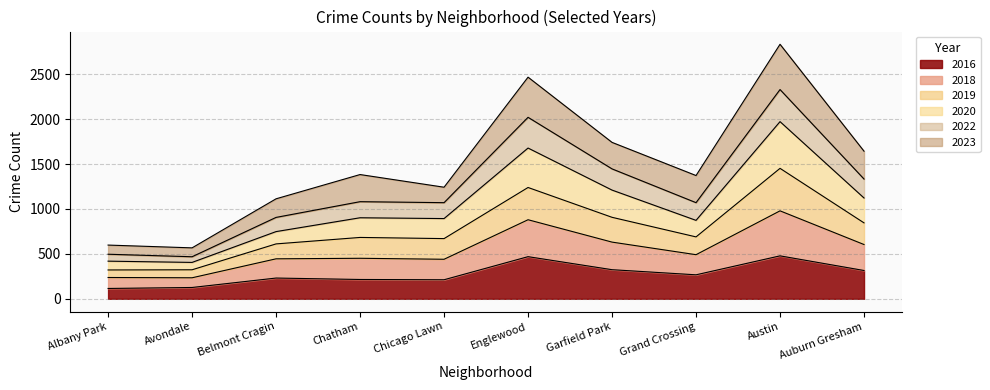

What is the minimum value for 2016?

115